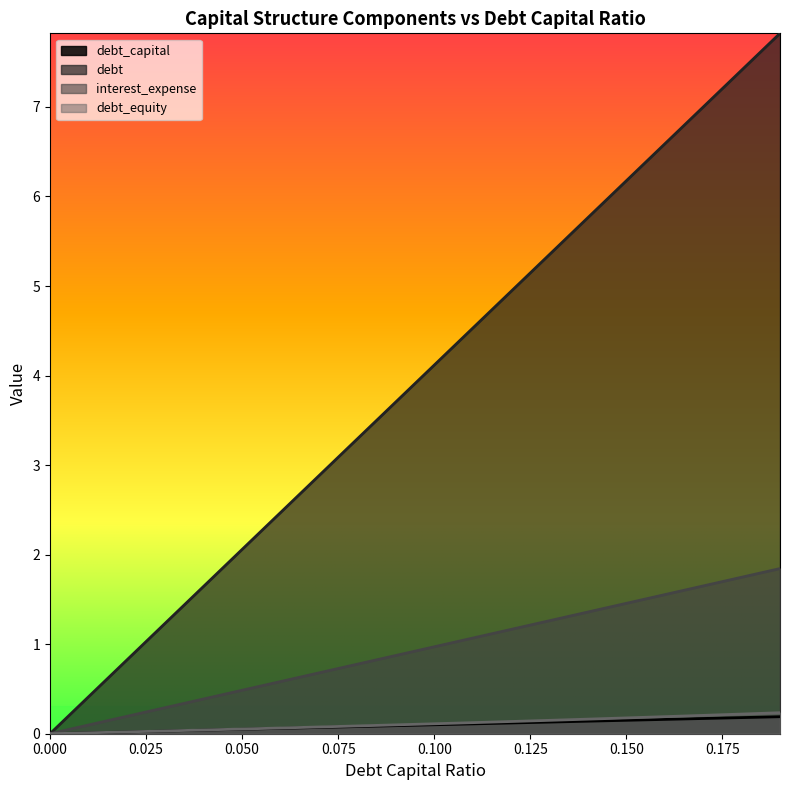

How many categories are shown in the chart?

20